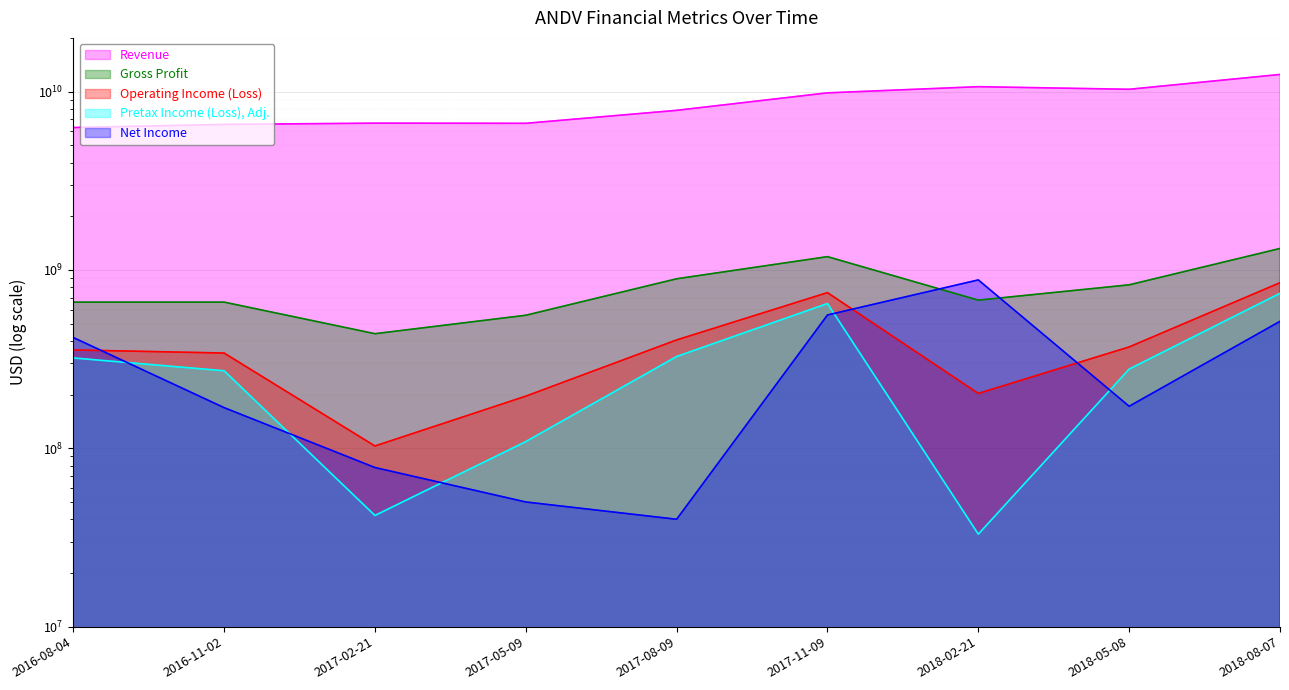

The Gross Profit series shows 825000000 at 2018-05-08. True or false?

True